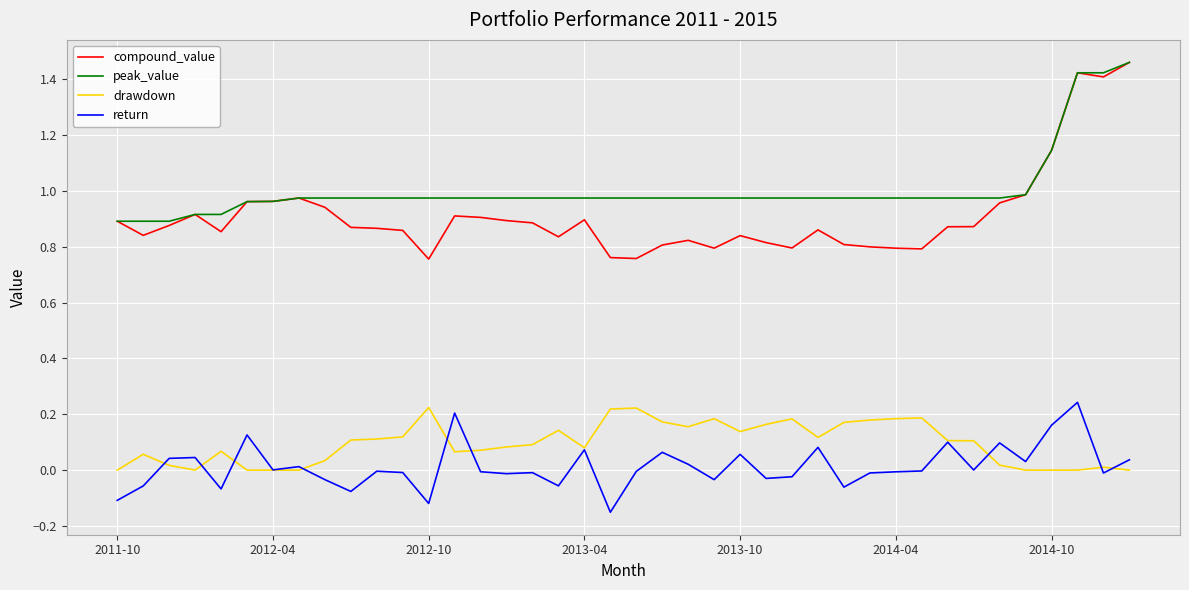

Which series has the largest total across all categories?

peak_value